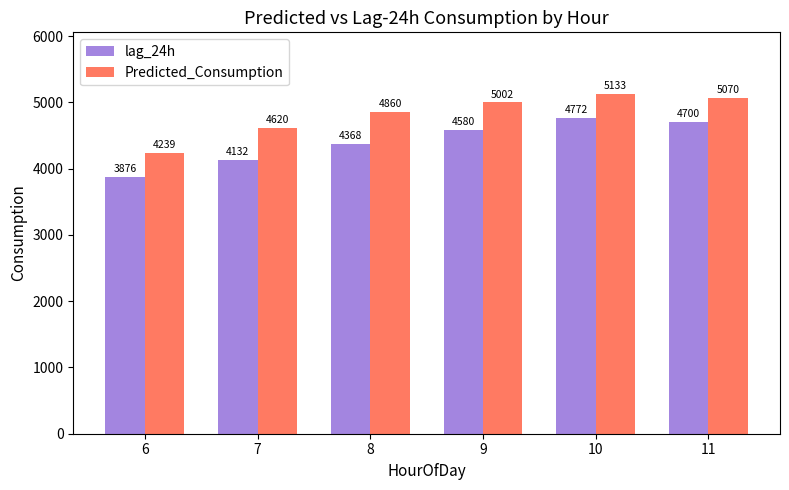

List the series in order of their overall mean, lowest first.

lag_24h, Predicted_Consumption